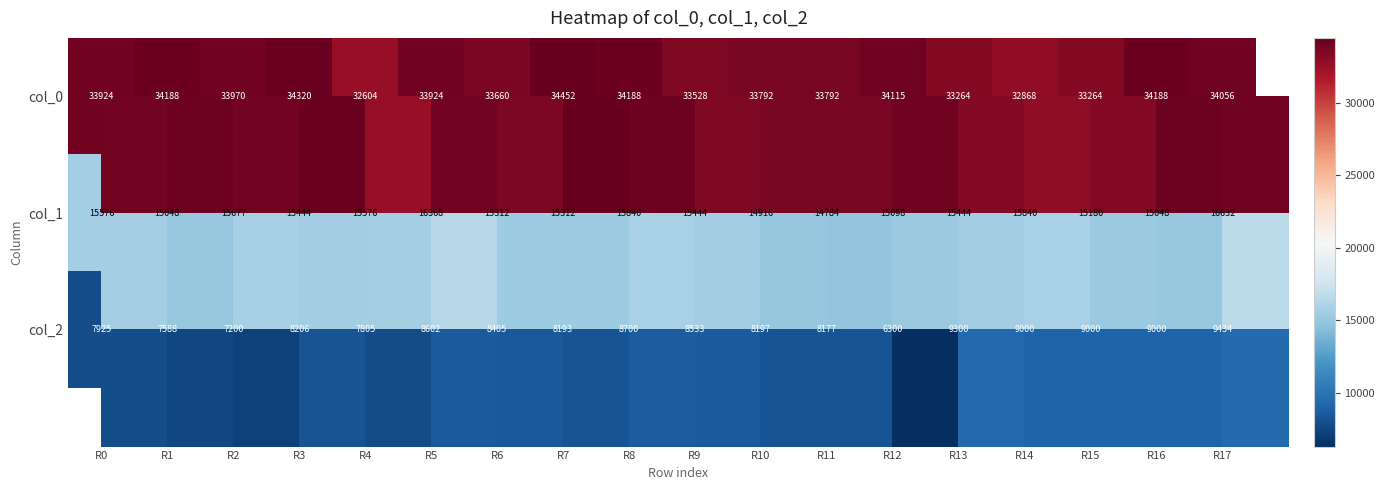

Rank the series by their average value, from highest to lowest.

col_0, col_1, col_2